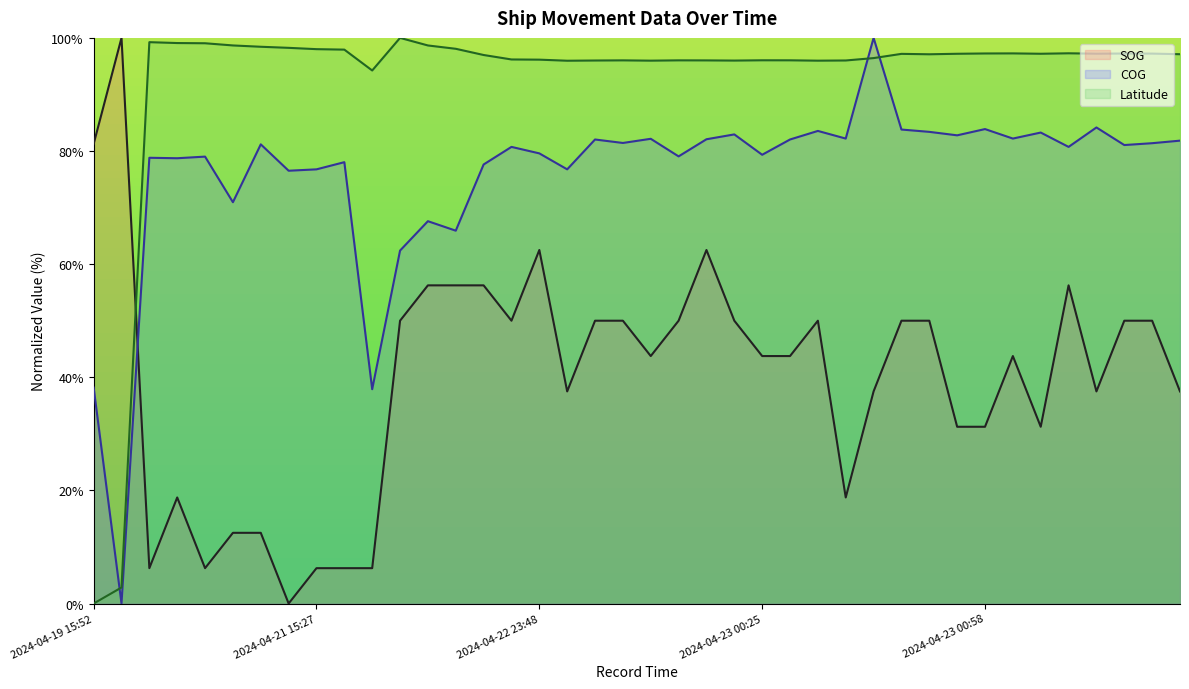

What position from the left is 2024-04-23 00:13?

22